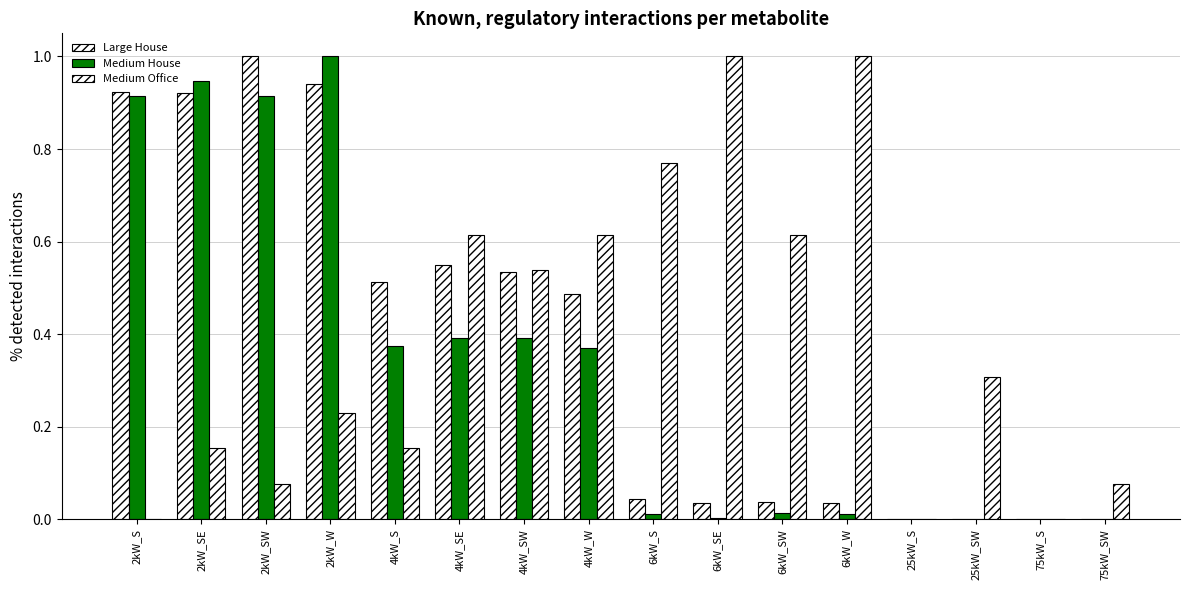

Are the bars grouped side by side (vs. stacked)?

Yes